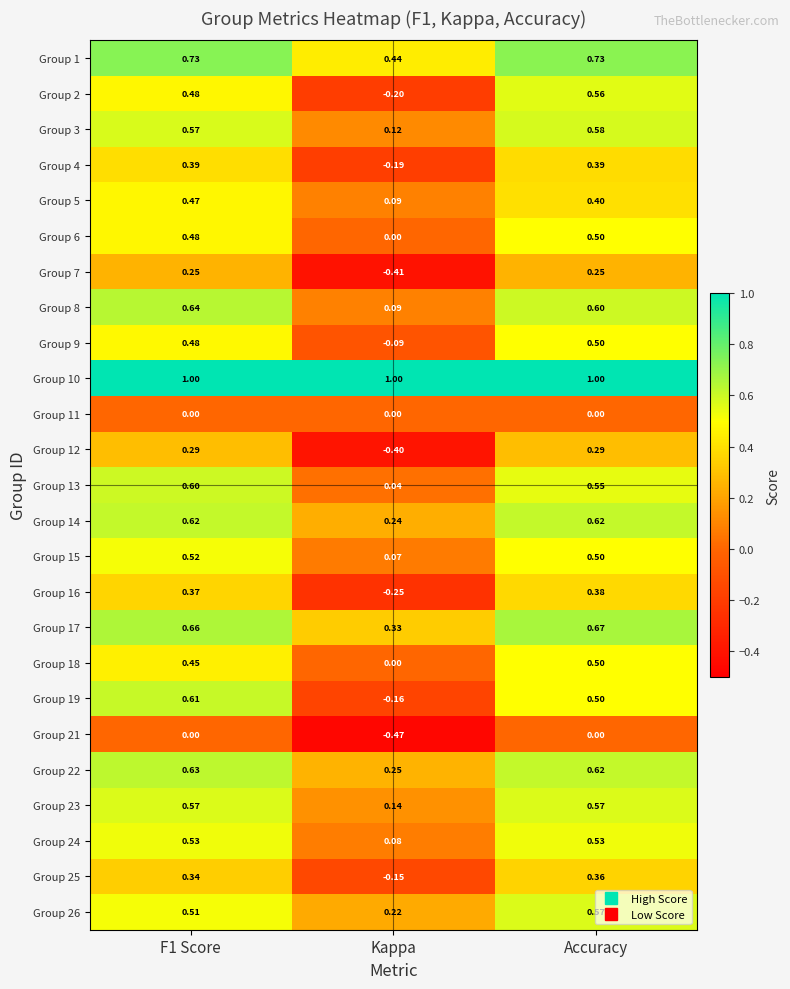

Which category has the lowest value in the Group 16 series?

Kappa